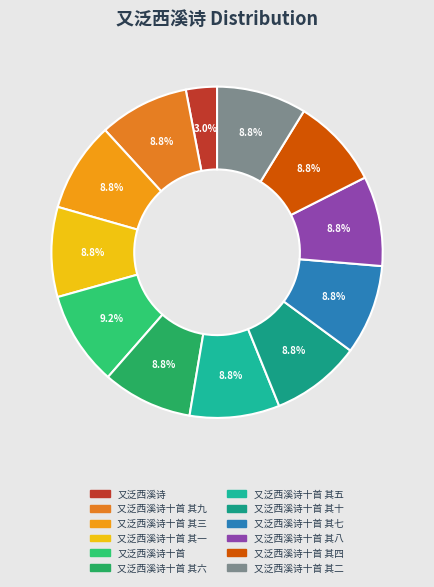

How many segments does this pie chart have?

12